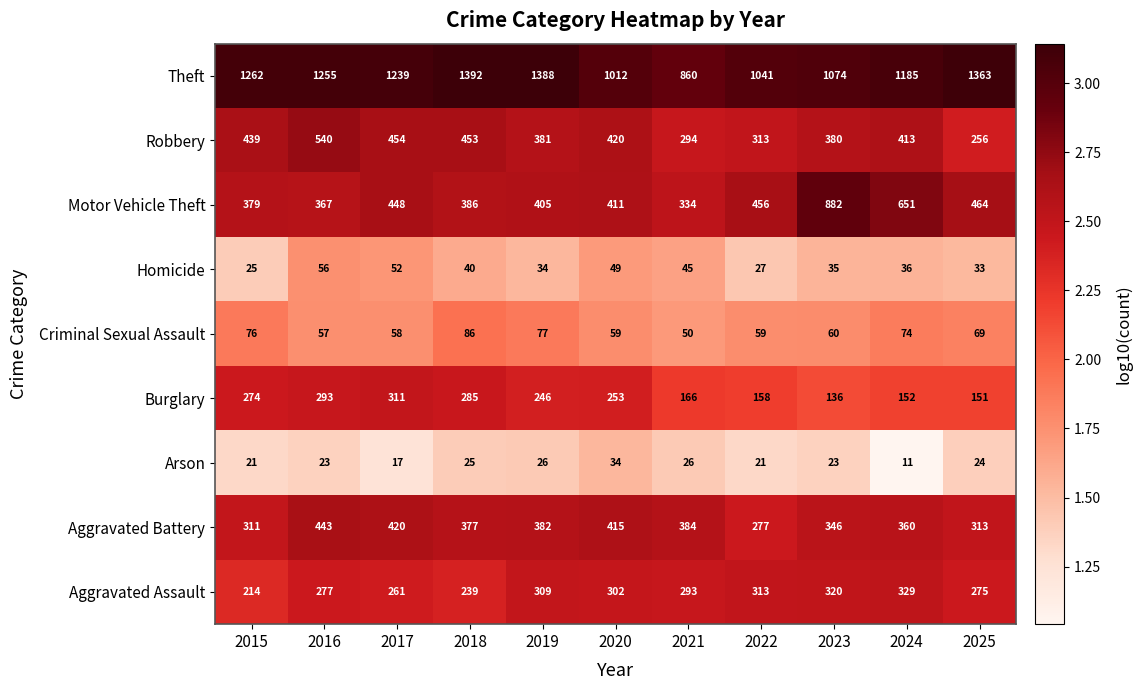

At which category is the sum across all series the highest?

2016